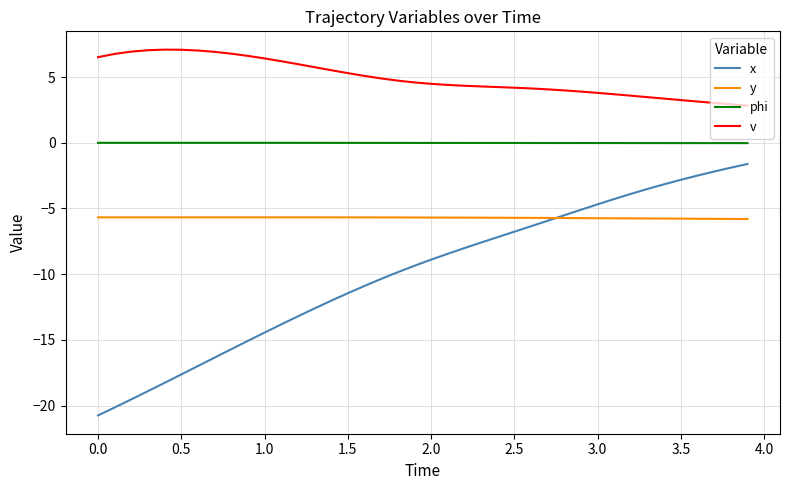

What is the greatest value displayed?

7.1